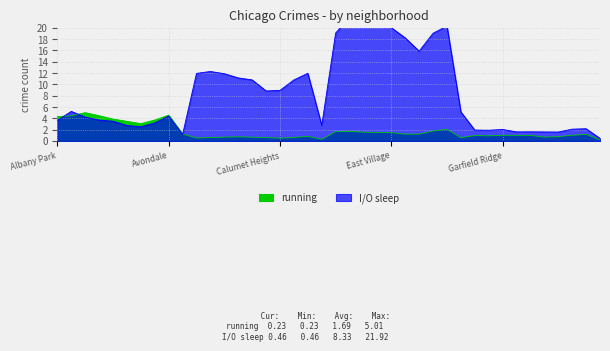

Is it true that I/O sleep equals 0.5 at Hermosa?

True